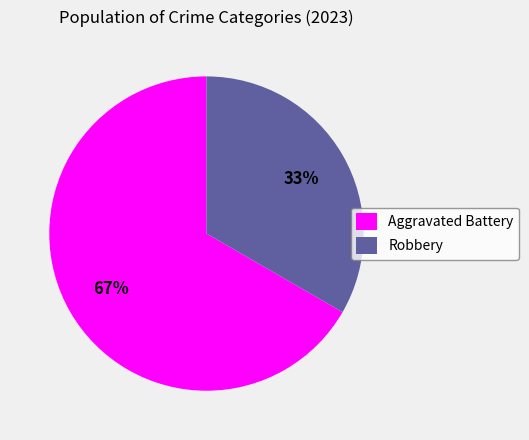

How many segments does this pie chart have?

2